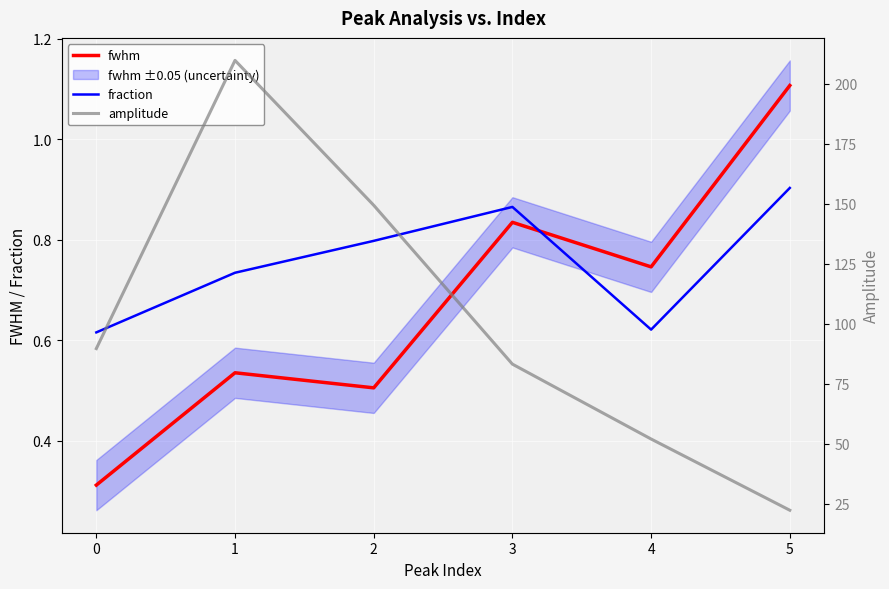

What is the difference between the maximum and second lowest values in the fraction series?

0.3